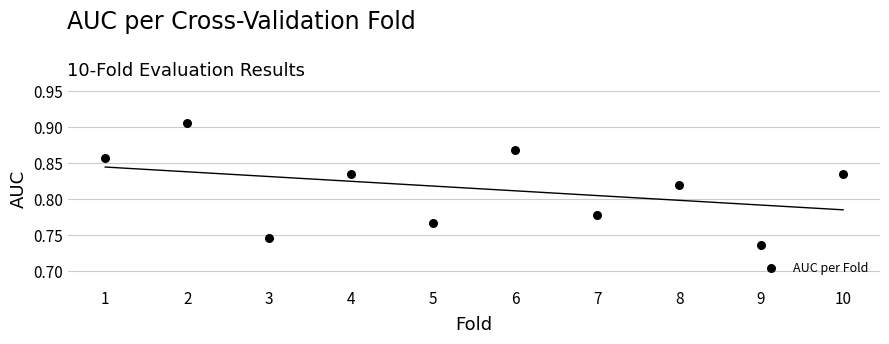

What is the average X value?

5.5